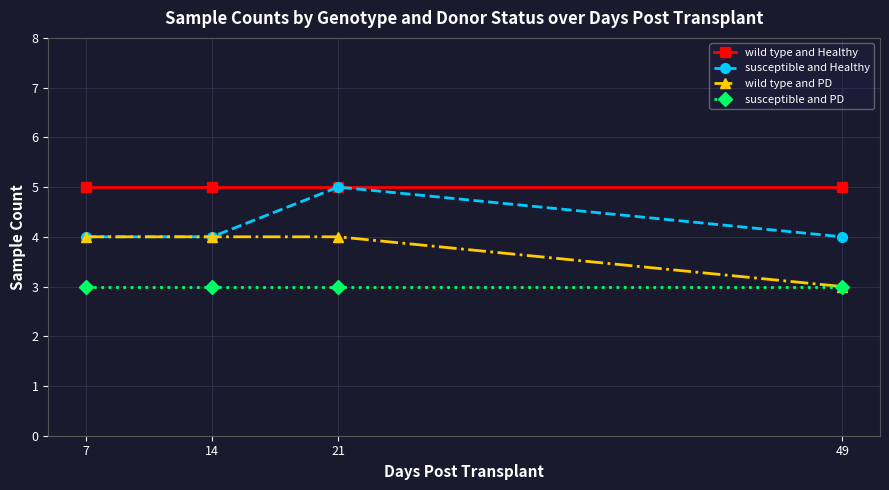

What is the value of the wild type and PD point at the 3rd from the left?

4